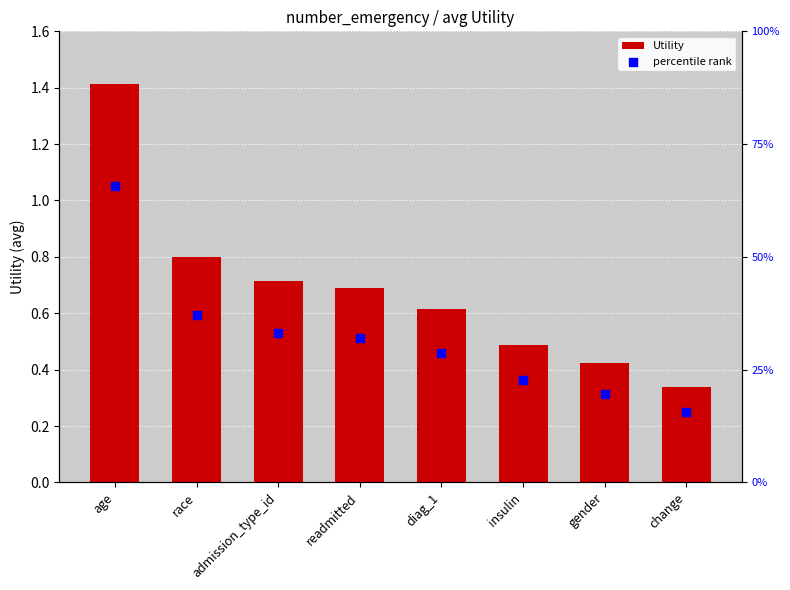

Which series has the largest total across all categories?

Utility